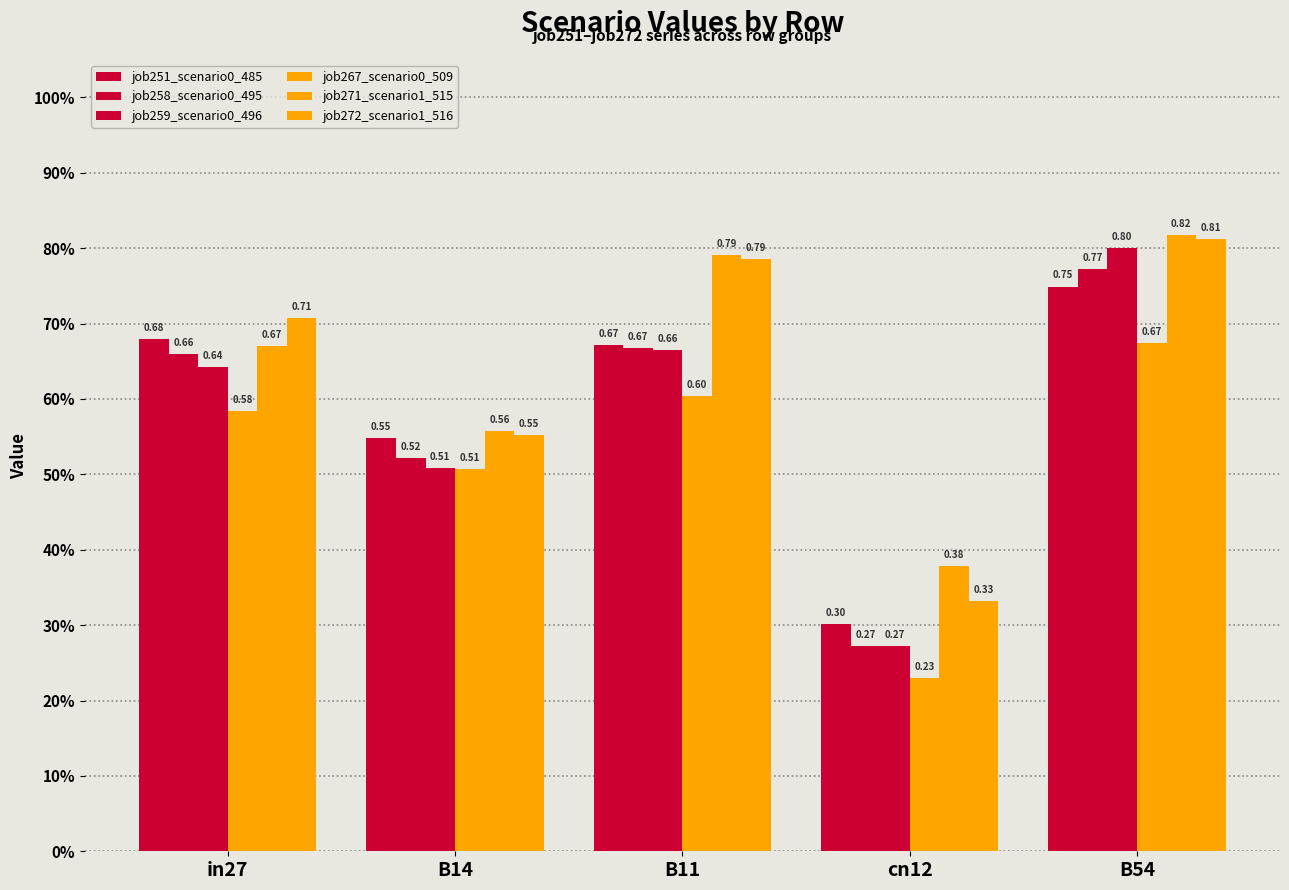

List the series in order of their peak value, highest first.

job271_scenario1_515, job272_scenario1_516, job259_scenario0_496, job258_scenario0_495, job251_scenario0_485, job267_scenario0_509